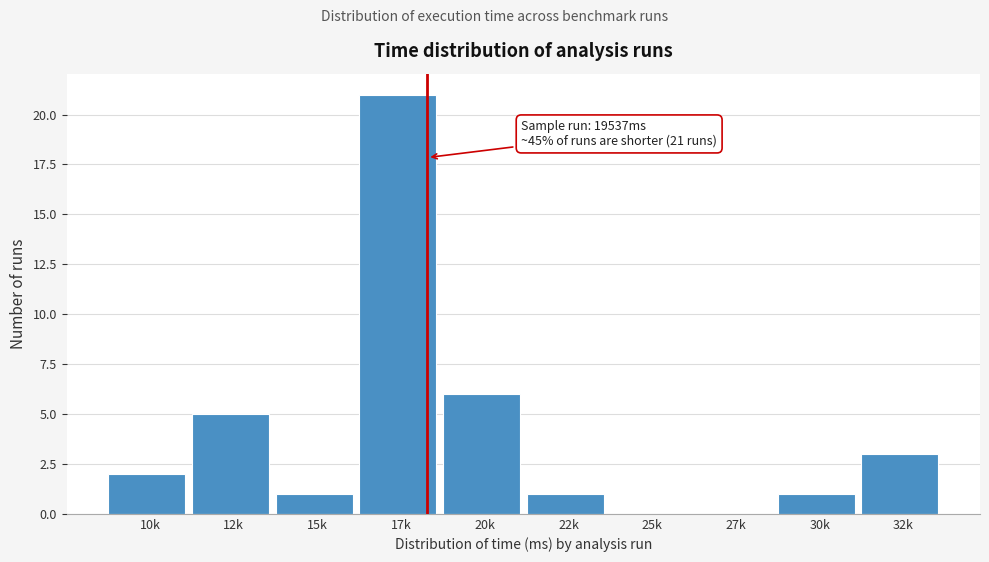

Reading left to right, extract all data points from this chart.

10k=2	12k=5	15k=1	17k=21	20k=6	22k=1	25k=0	27k=0	30k=1	32k=3